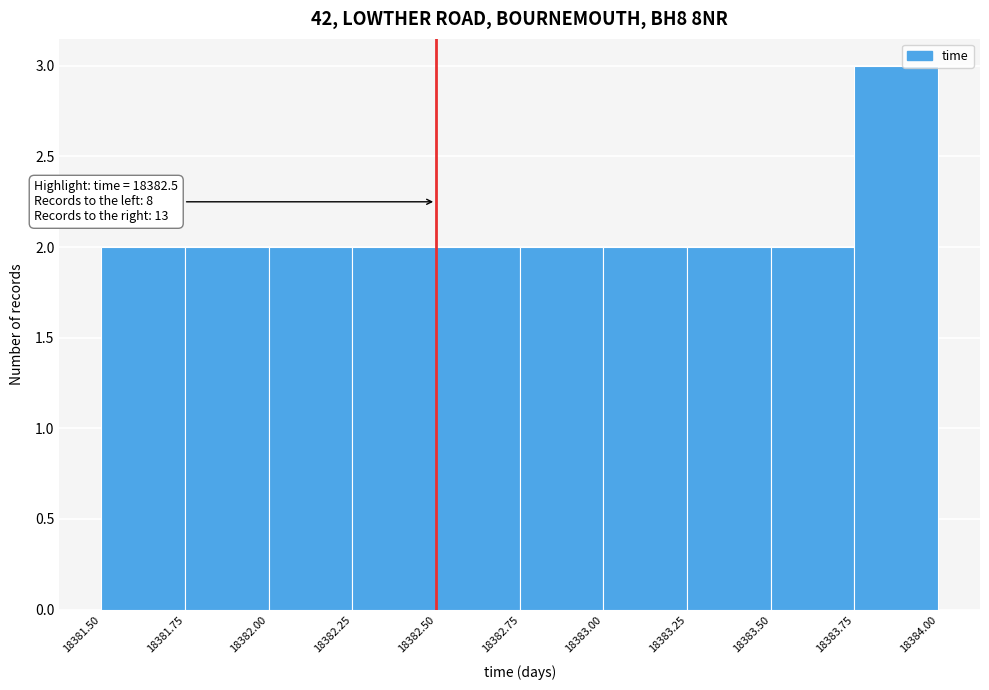

Over which range of the x-axis is the bar tallest?

18383.75 to 18384.00